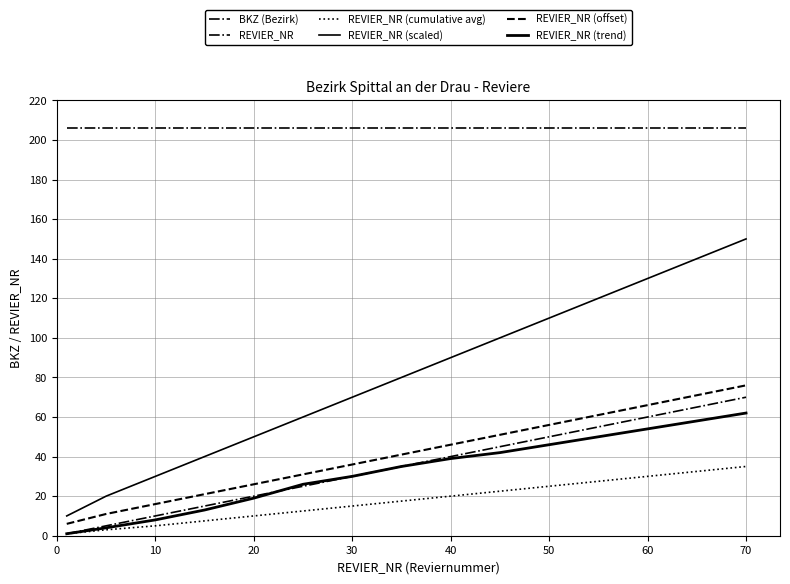

How many lines are shown in the chart?

6